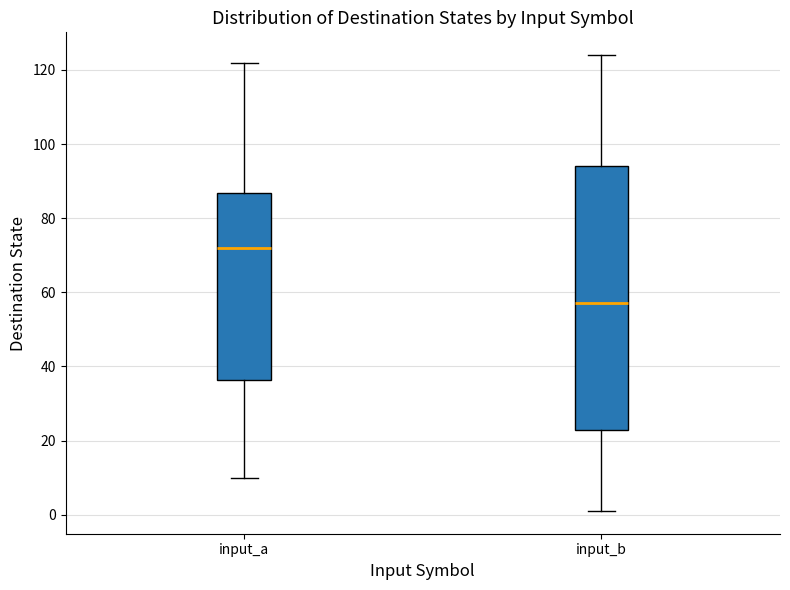

Which box is the tallest, from its lower edge to its upper edge?

input_b